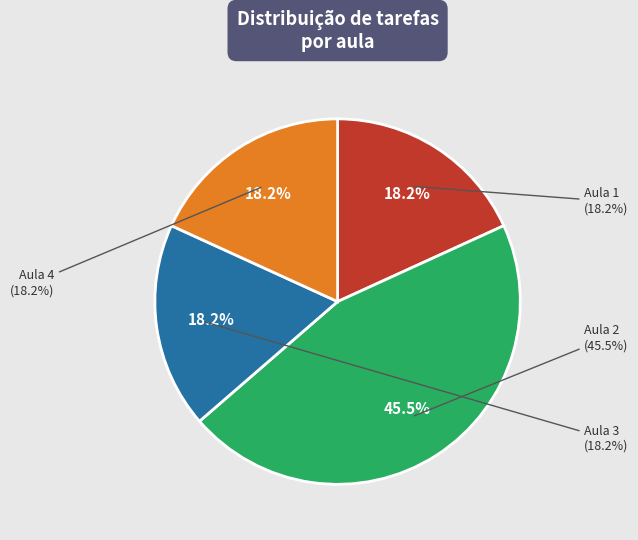

True or false: 4 accounts for 1% of the total.

False